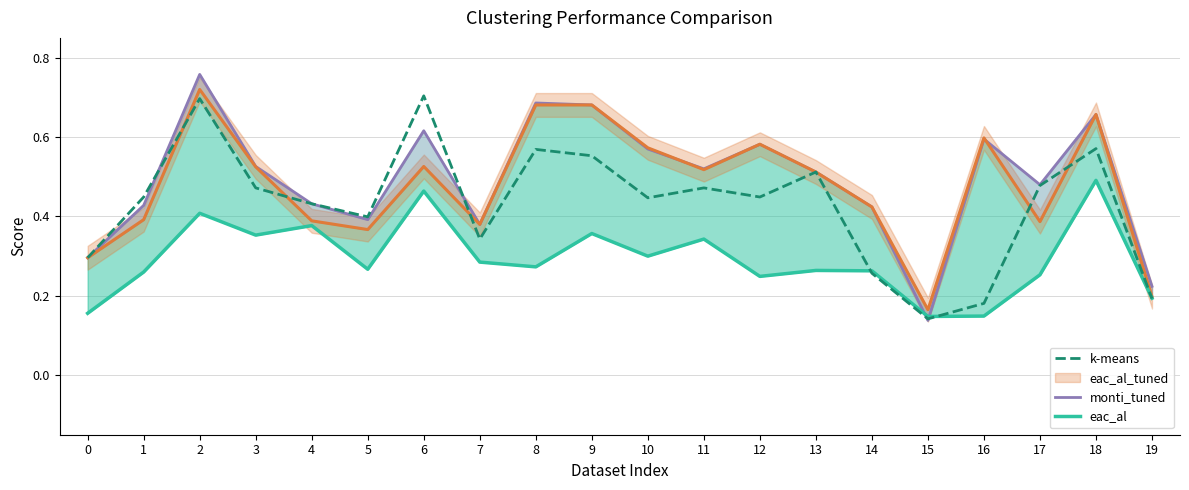

Reading left to right, list all the values displayed in this chart.

eac_al_tuned: 0=0.3	1=0.4	2=0.7	3=0.5	4=0.4	5=0.4	6=0.5	7=0.4	8=0.7	9=0.7	10=0.6	11=0.5	12=0.6	13=0.5	14=0.4	15=0.2	16=0.6	17=0.4	18=0.7	19=0.2
monti_tuned: 0=0.3	1=0.4	2=0.8	3=0.5	4=0.4	5=0.4	6=0.6	7=0.4	8=0.7	9=0.7	10=0.6	11=0.5	12=0.6	13=0.5	14=0.4	15=0.1	16=0.6	17=0.5	18=0.7	19=0.2
eac_al: 0=0.2	1=0.3	2=0.4	3=0.4	4=0.4	5=0.3	6=0.5	7=0.3	8=0.3	9=0.4	10=0.3	11=0.3	12=0.2	13=0.3	14=0.3	15=0.1	16=0.1	17=0.3	18=0.5	19=0.2
k-means: 0=0.3	1=0.4	2=0.7	3=0.5	4=0.4	5=0.4	6=0.7	7=0.3	8=0.6	9=0.6	10=0.4	11=0.5	12=0.4	13=0.5	14=0.3	15=0.1	16=0.2	17=0.5	18=0.6	19=0.2